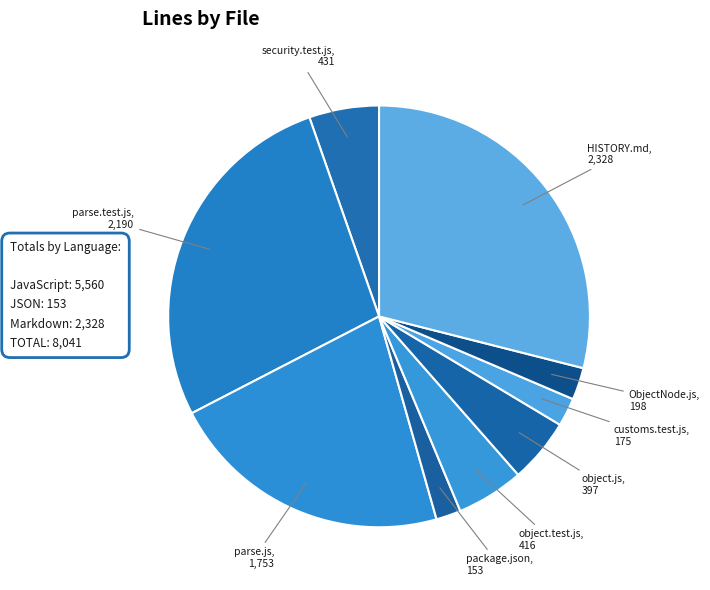

True or false: object.js accounts for 5% of the total.

True